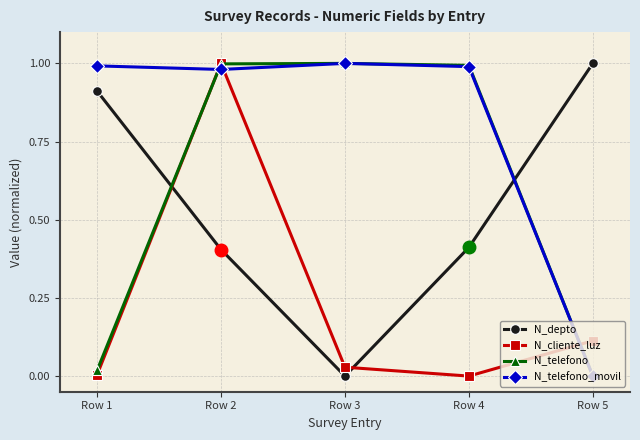

The value of N_depto at Row 5 is 1.0. True or false?

True